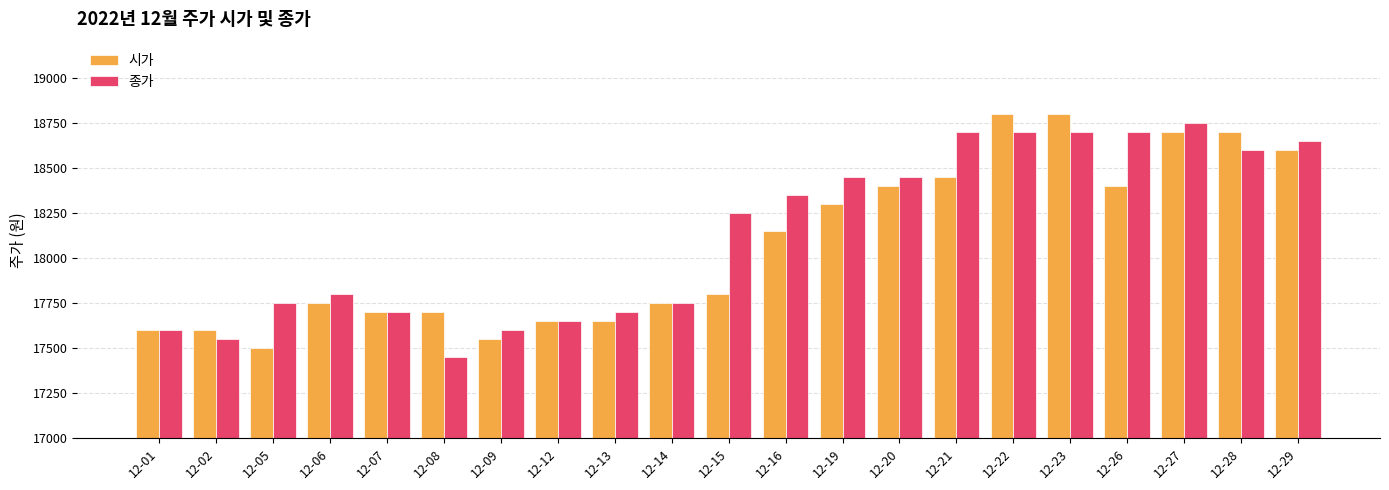

What are all the series names shown in the legend?

시가, 종가